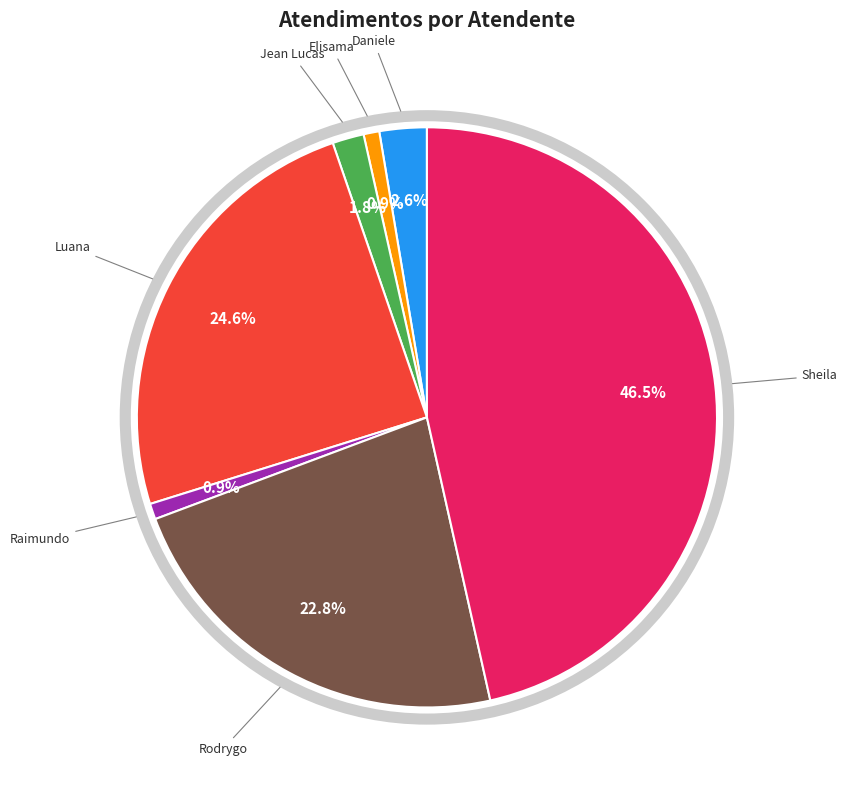

Is there a majority slice in this chart?

No